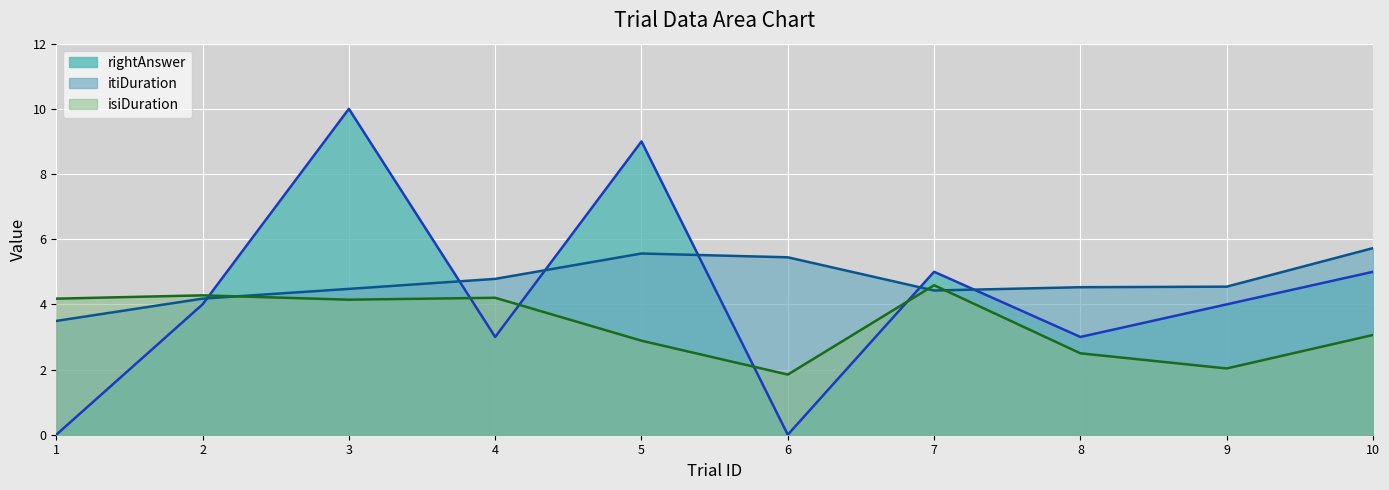

At which label is isiDuration closest to 3?

10